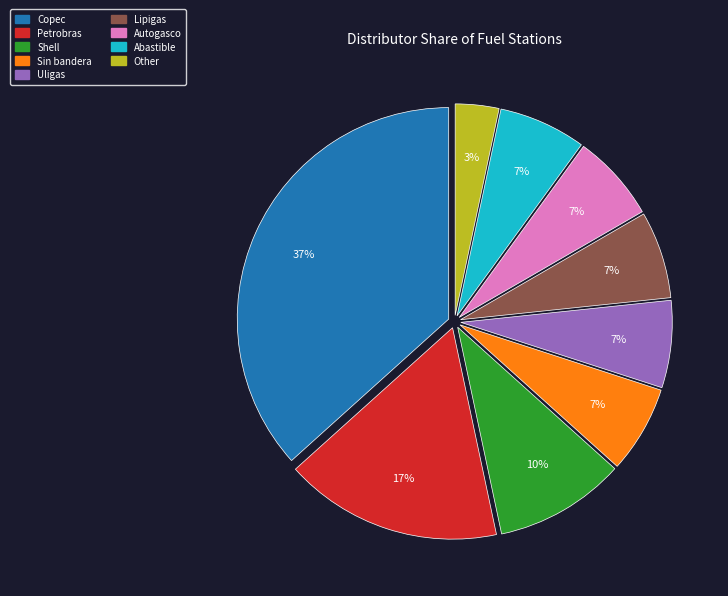

Is the sum of Sin bandera and Other greater than half?

No